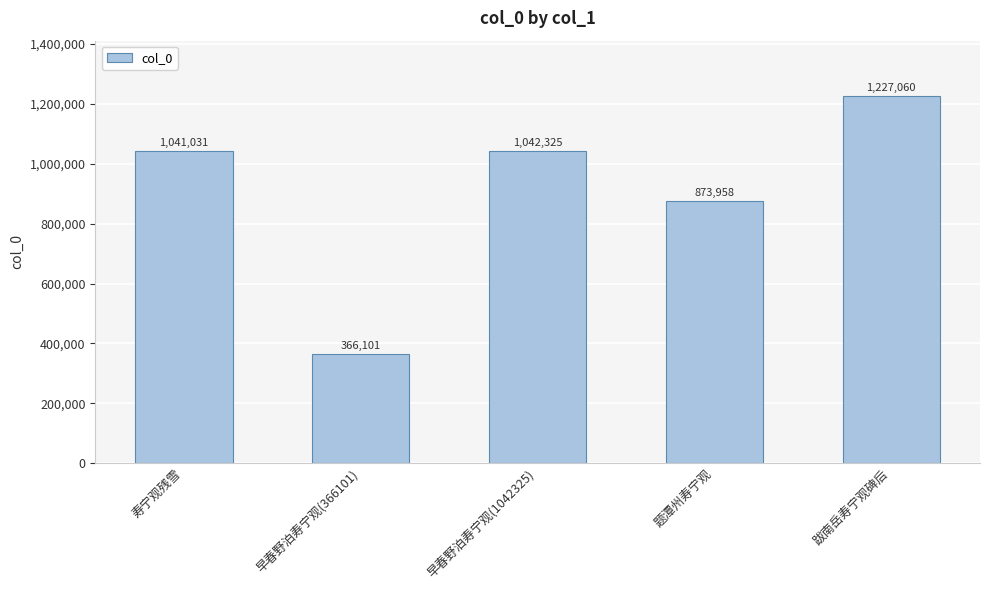

List the labels in order of value, largest first.

跋南岳寿宁观碑后, 早春野泊寿宁观(1042325), 寿宁观残雪, 题潭州寿宁观, 早春野泊寿宁观(366101)